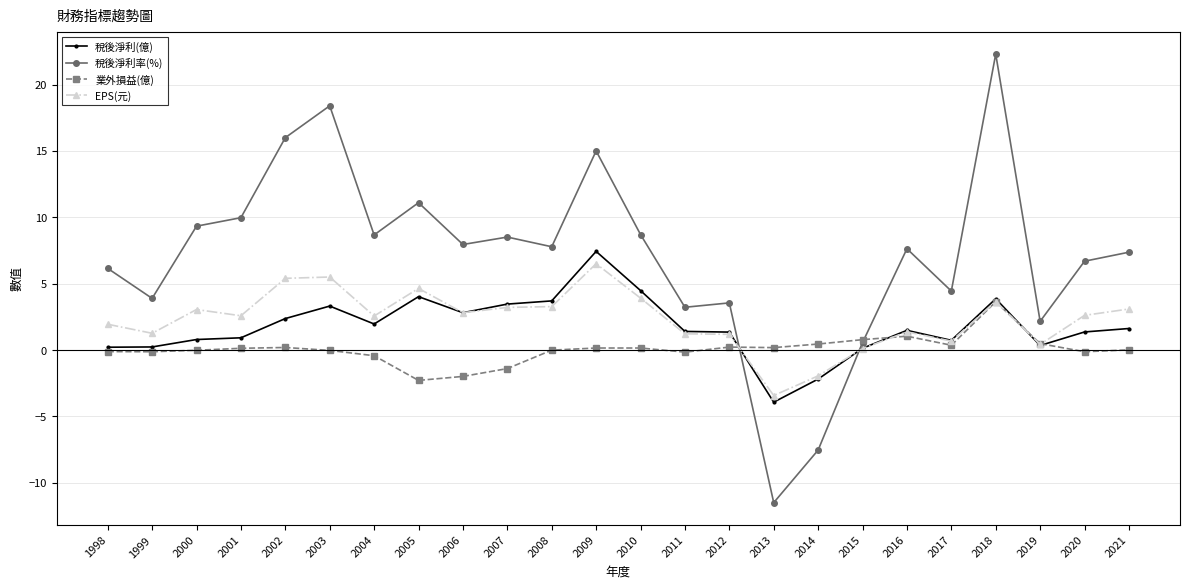

What is the difference between the maximum and minimum values in the 稅後淨利率(%) series?

33.8